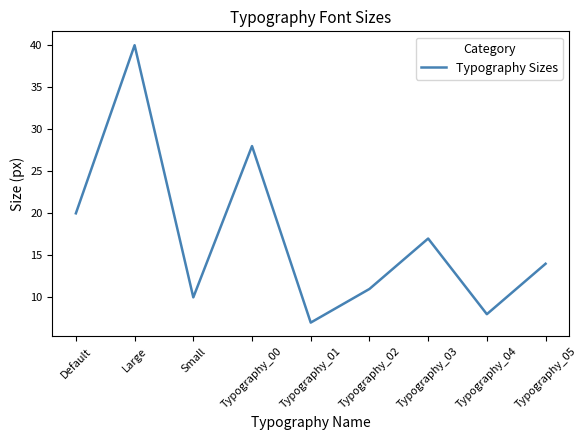

Does the chart have visible grid lines?

No